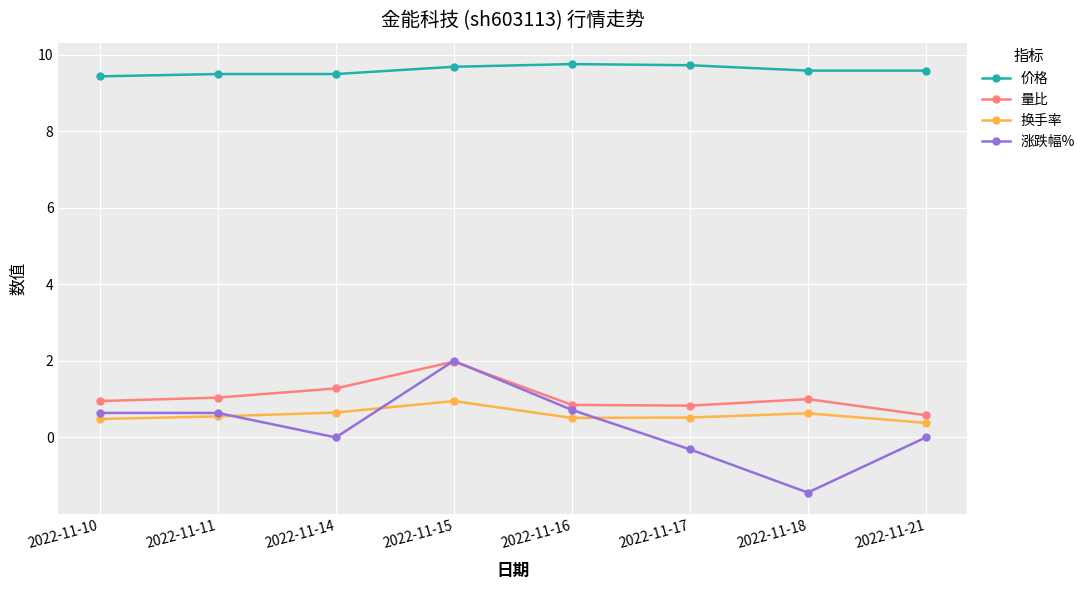

What is the difference between the maximum and minimum values in the 价格 series?

0.3